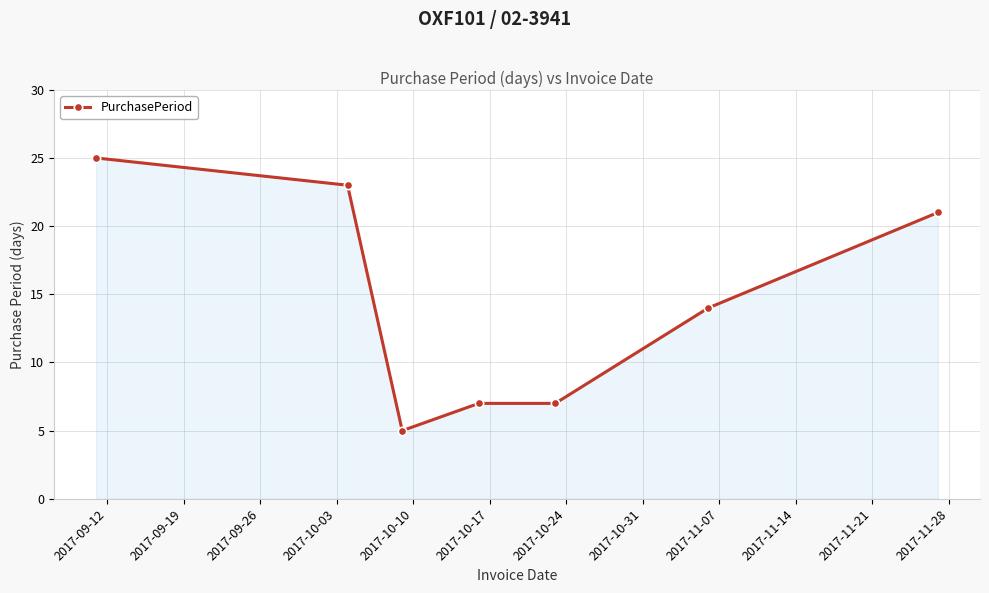

What is the smallest value displayed?

5